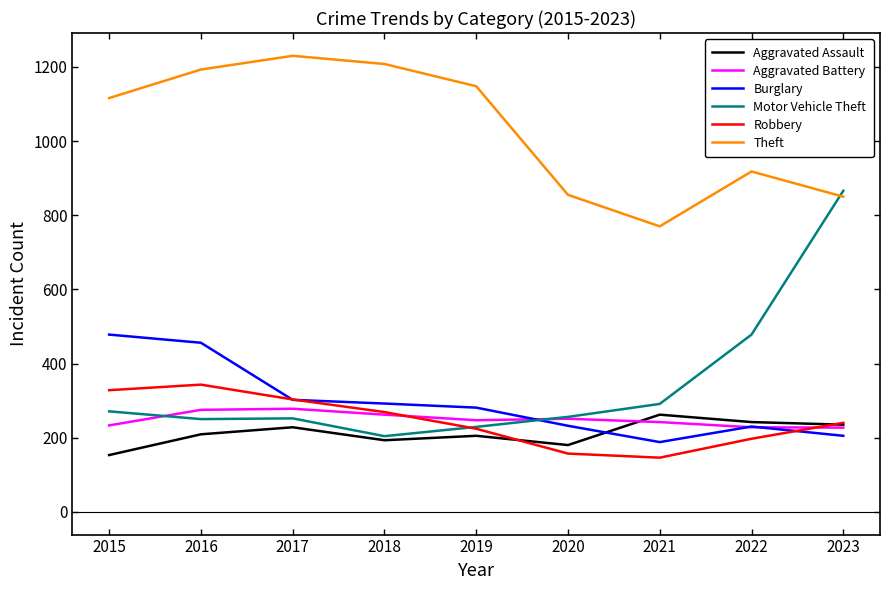

At which label is Motor Vehicle Theft closest to 535?

2022